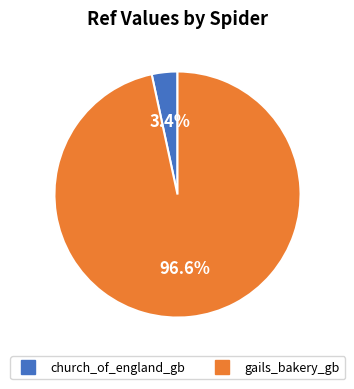

What percentage is the church_of_england_gb slice, to the nearest percent?

3%